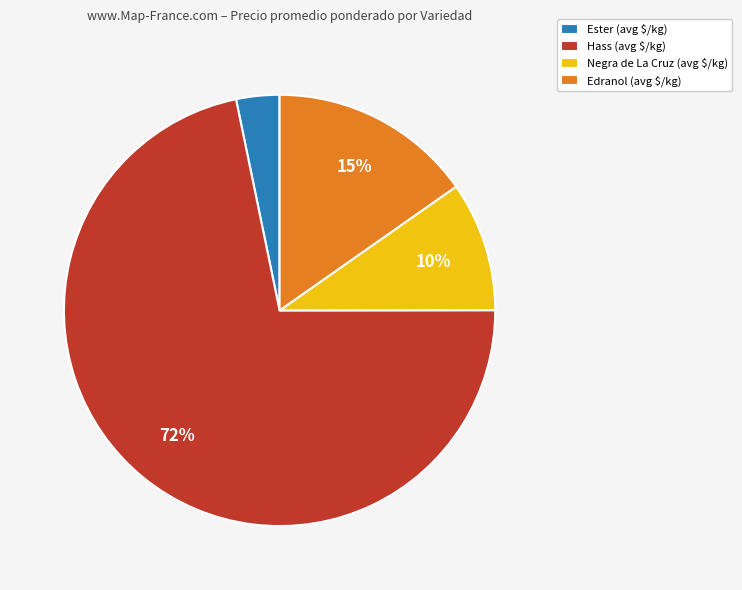

Is there a majority slice in this chart?

Yes